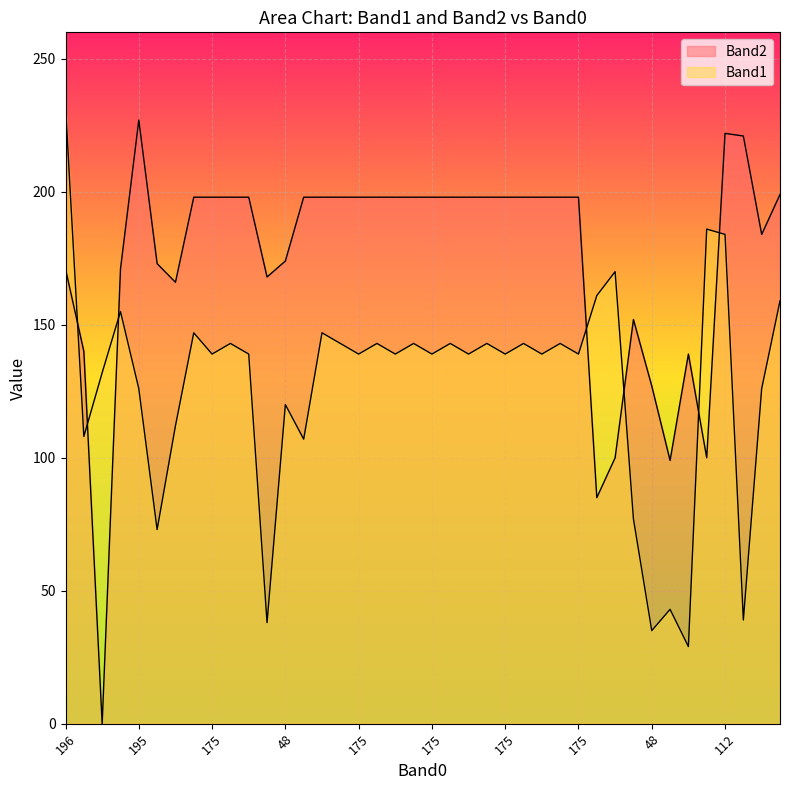

Which label corresponds to the smallest value in the chart?

36